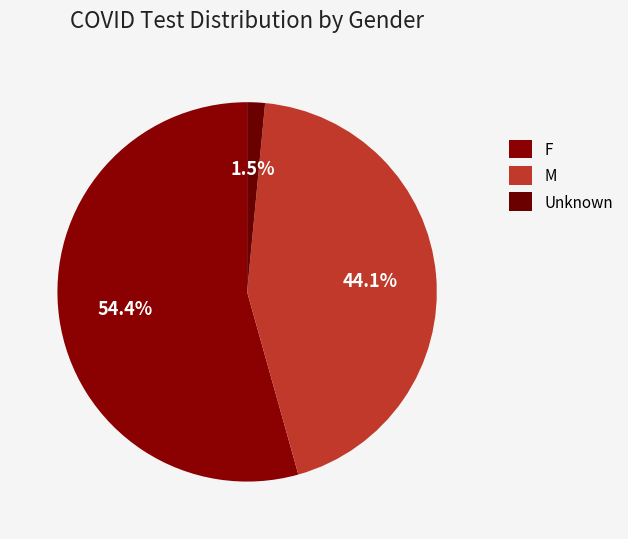

How many slices are in this pie chart?

3